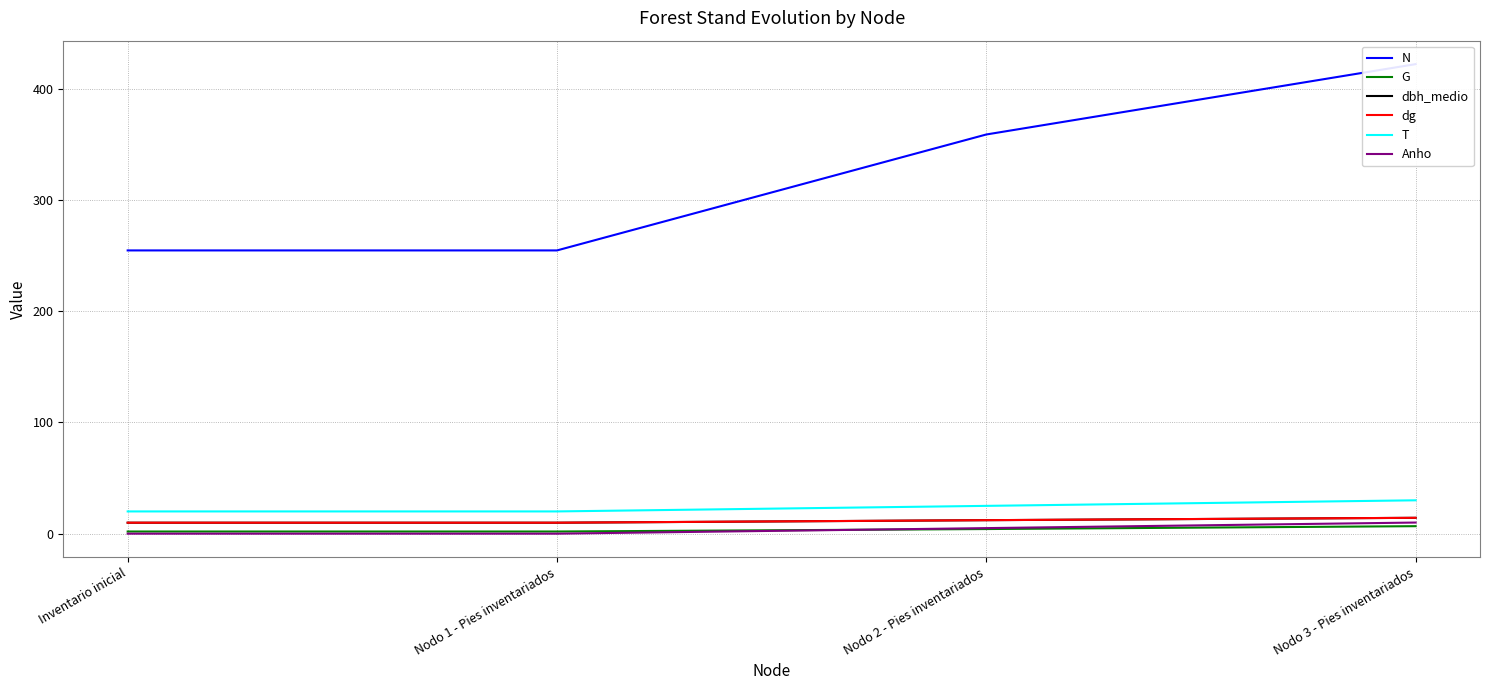

At which category is the sum across all series the highest?

Nodo 3 - Pies inventariados